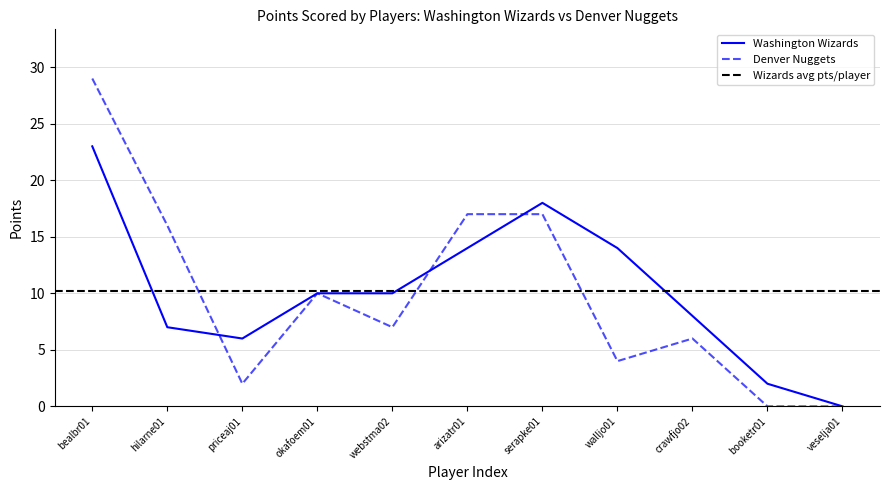

What is the highest value of the Washington Wizards series?

23